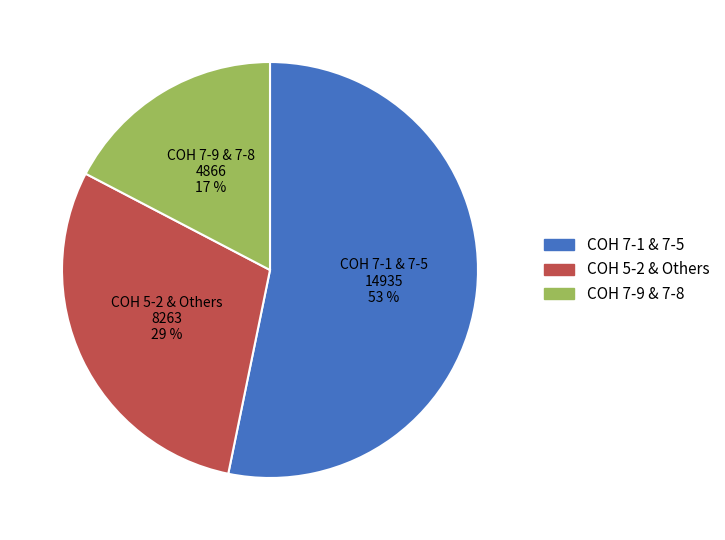

To the nearest percent, what is the average slice percentage?

33%